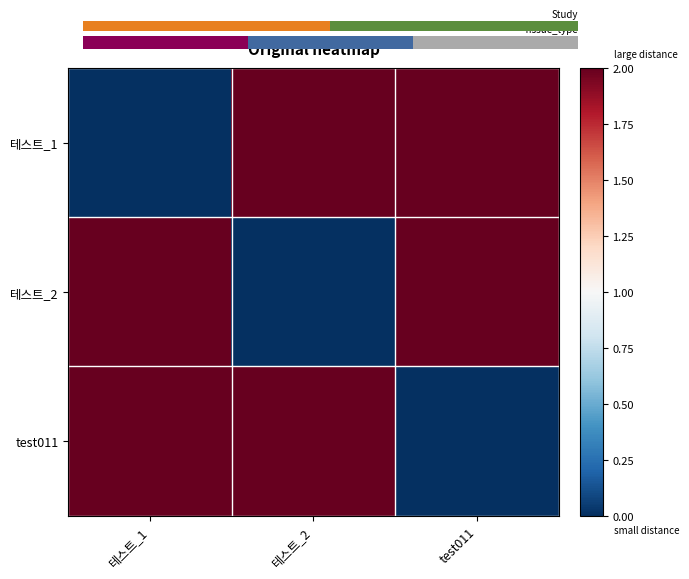

How many values in the 테스트_1 series are below 2?

1